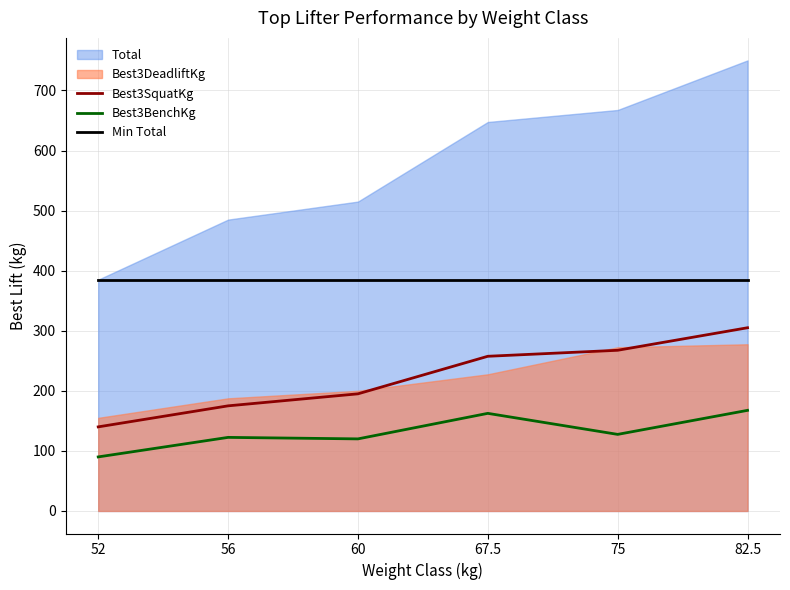

Is the value of Best3BenchKg at 67.5 greater than the value of Best3SquatKg at 60?

No